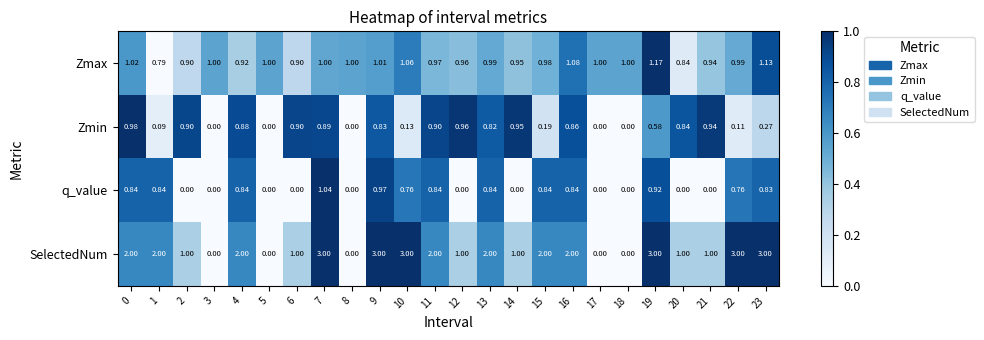

Between 2 and 22, which series saw the biggest shift?

SelectedNum